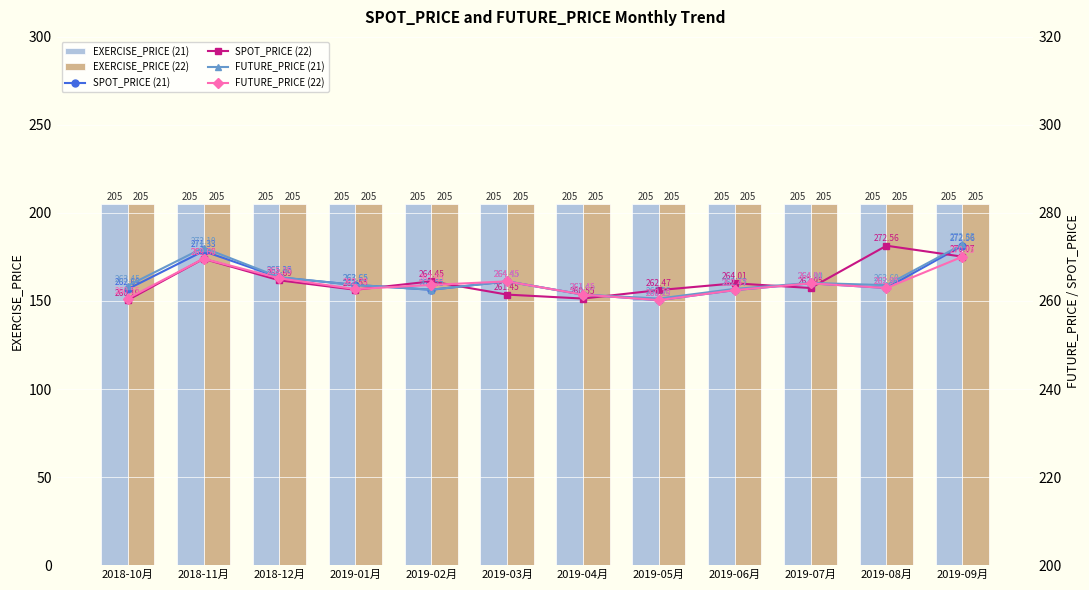

Reading left to right, transcribe all the data shown in this chart.

EXERCISE_PRICE (21): 2018-10月=205.0	2018-11月=205.0	2018-12月=205.0	2019-01月=205.0	2019-02月=205.0	2019-03月=205.0	2019-04月=205.0	2019-05月=205.0	2019-06月=205.0	2019-07月=205.0	2019-08月=205.0	2019-09月=205.0
EXERCISE_PRICE (22): 2018-10月=205.0	2018-11月=205.0	2018-12月=205.0	2019-01月=205.0	2019-02月=205.0	2019-03月=205.0	2019-04月=205.0	2019-05月=205.0	2019-06月=205.0	2019-07月=205.0	2019-08月=205.0	2019-09月=205.0
SPOT_PRICE (21): 2018-10月=262.7	2018-11月=271.3	2018-12月=265.4	2019-01月=263.6	2019-02月=262.6	2019-03月=264.4	2019-04月=261.4	2019-05月=260.2	2019-06月=262.5	2019-07月=264.0	2019-08月=262.9	2019-09月=272.6
SPOT_PRICE (22): 2018-10月=260.2	2018-11月=269.6	2018-12月=264.7	2019-01月=262.6	2019-02月=264.4	2019-03月=261.4	2019-04月=260.6	2019-05月=262.5	2019-06月=264.0	2019-07月=262.9	2019-08月=272.6	2019-09月=270.1
FUTURE_PRICE (21): 2018-10月=263.4	2018-11月=272.1	2018-12月=265.4	2019-01月=263.6	2019-02月=262.6	2019-03月=264.4	2019-04月=261.4	2019-05月=260.6	2019-06月=262.8	2019-07月=264.1	2019-08月=263.6	2019-09月=272.9
FUTURE_PRICE (22): 2018-10月=260.6	2018-11月=269.6	2018-12月=265.1	2019-01月=262.7	2019-02月=263.6	2019-03月=264.4	2019-04月=261.4	2019-05月=260.2	2019-06月=262.5	2019-07月=264.0	2019-08月=262.9	2019-09月=270.1